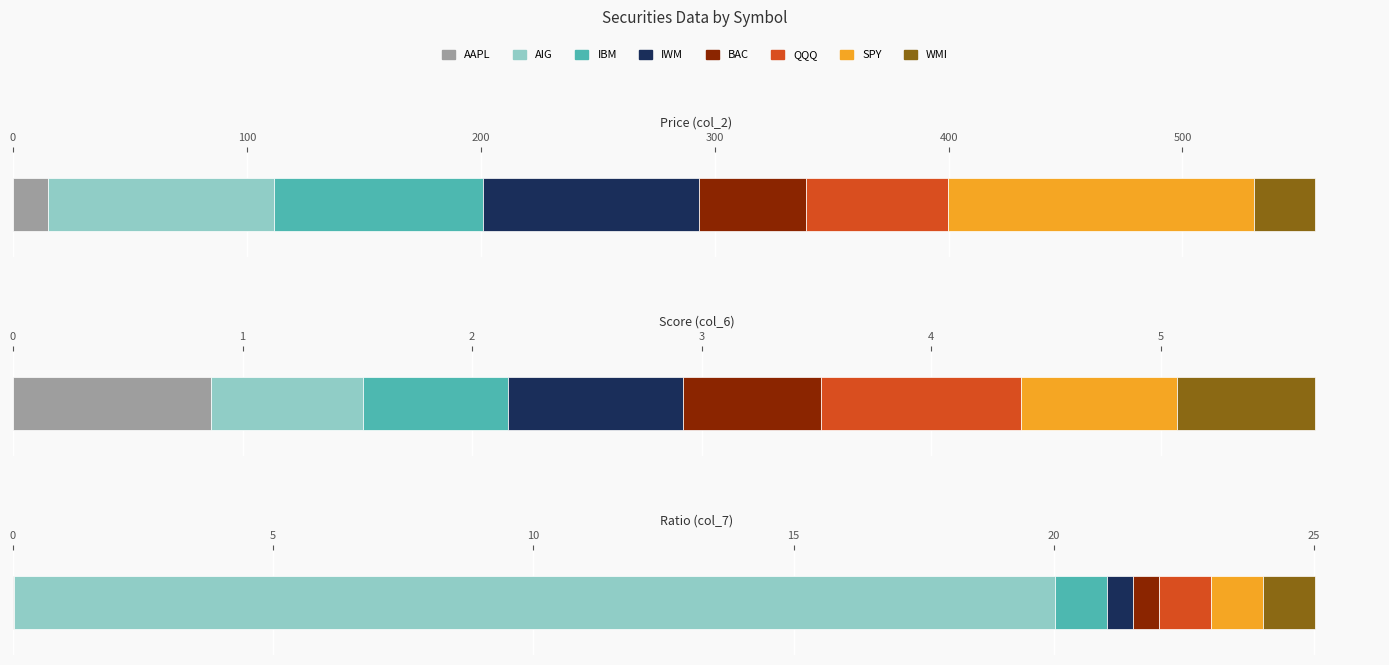

Is the value of col_6 (Score) at IWM greater than the value of col_2 (Price) at QQQ?

No